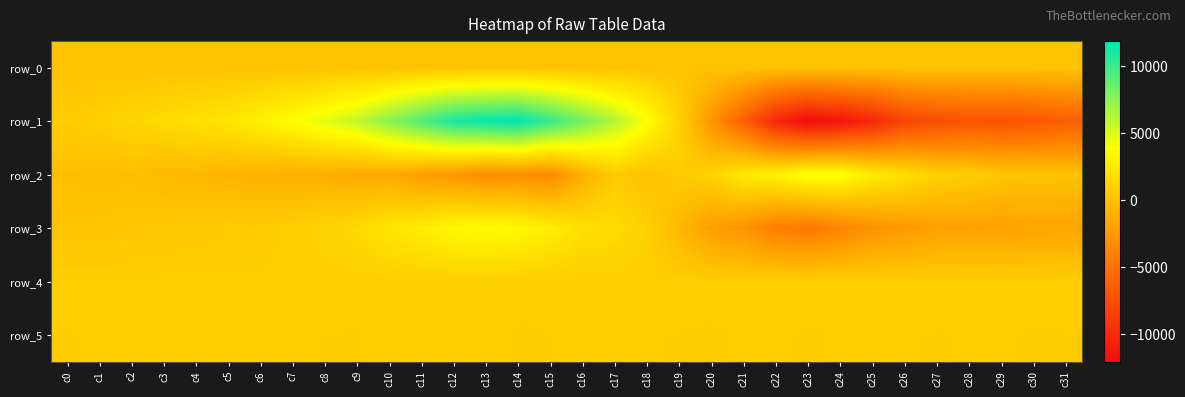

Count the number of categories in the chart.

32